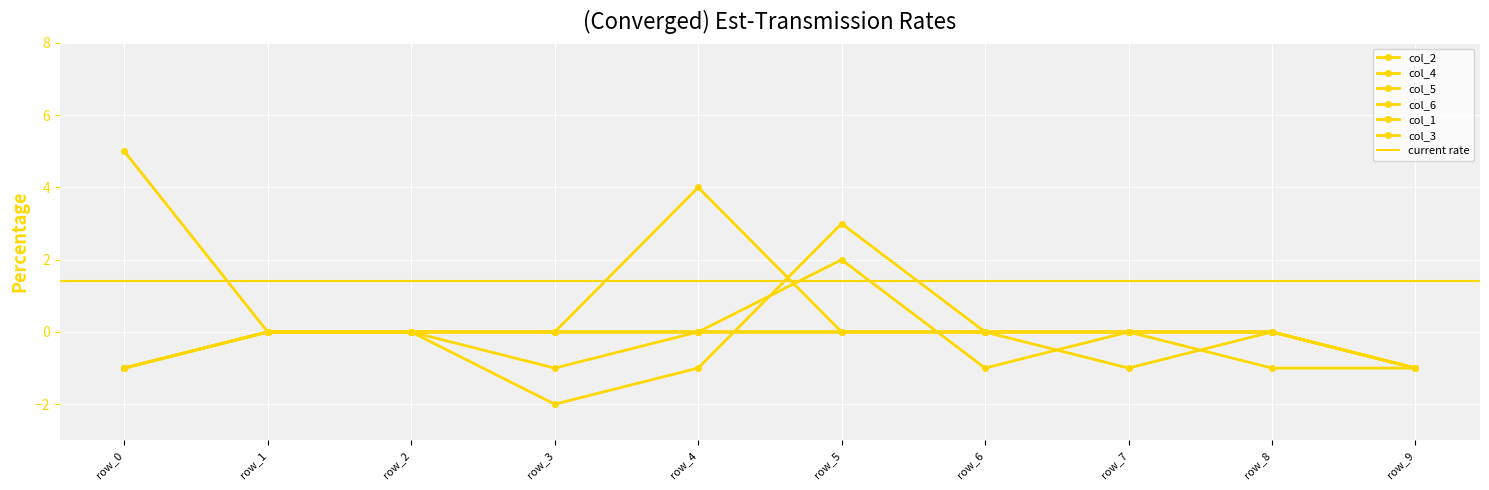

Does the chart display data point markers on the line(s)?

Yes